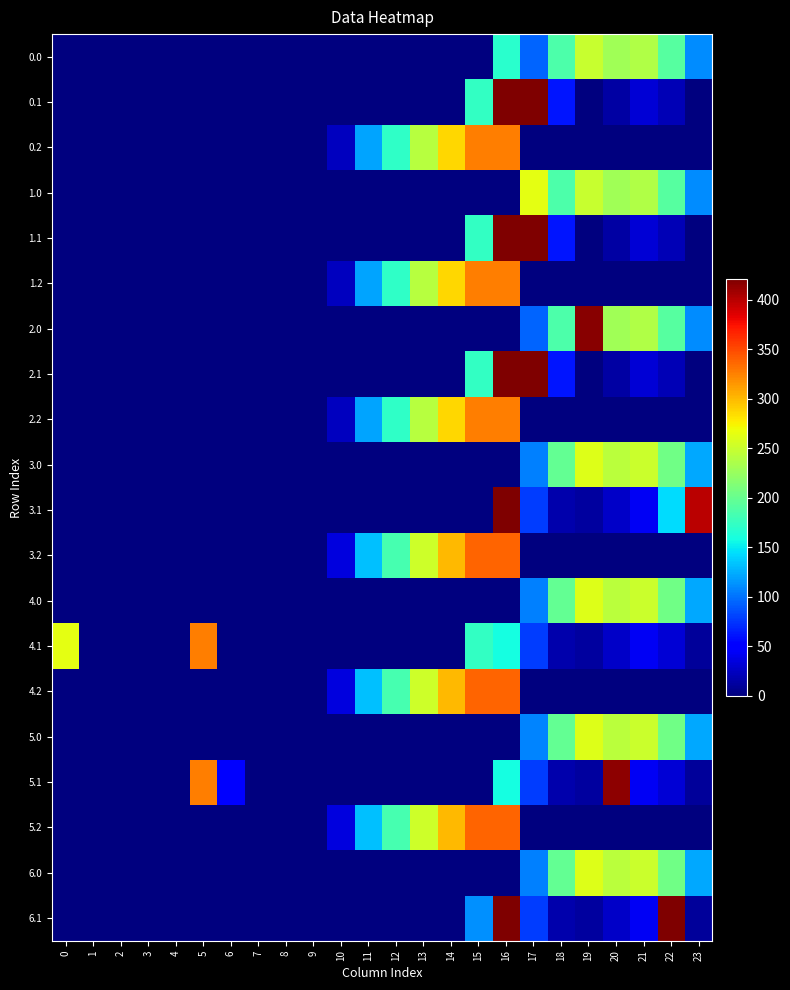

At which category is the sum across all series the highest?

16